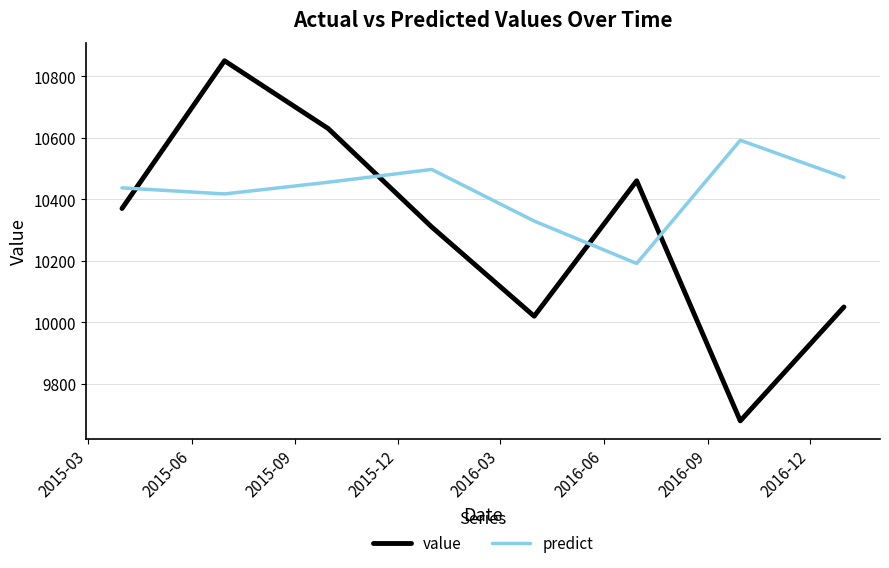

What is the smallest value displayed?

9680.0